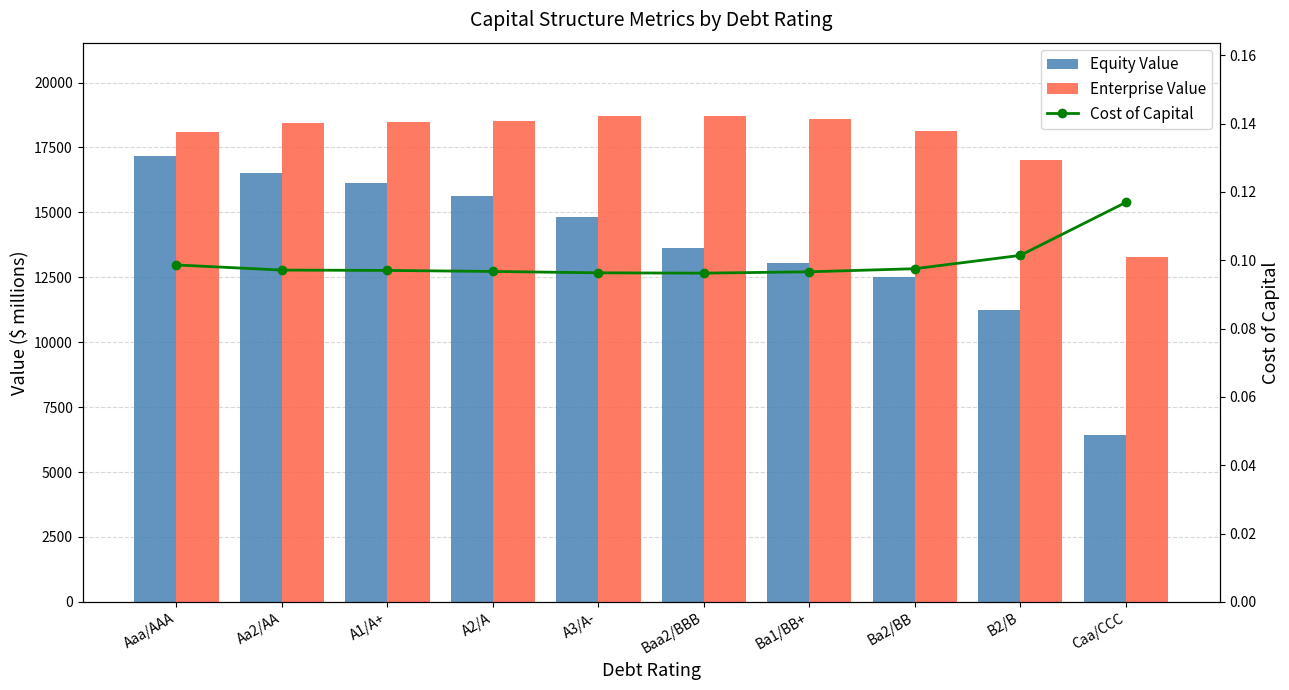

What are all the series names shown in the legend?

Equity Value, Enterprise Value, Cost of Capital